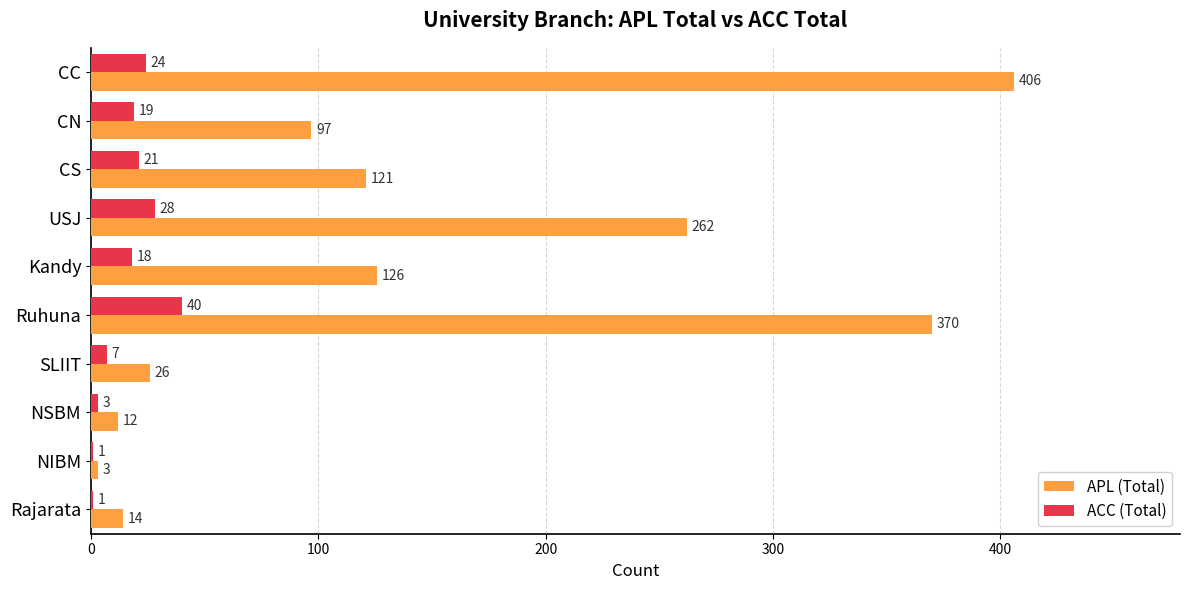

What is the sum of all ACC (Total) values?

162